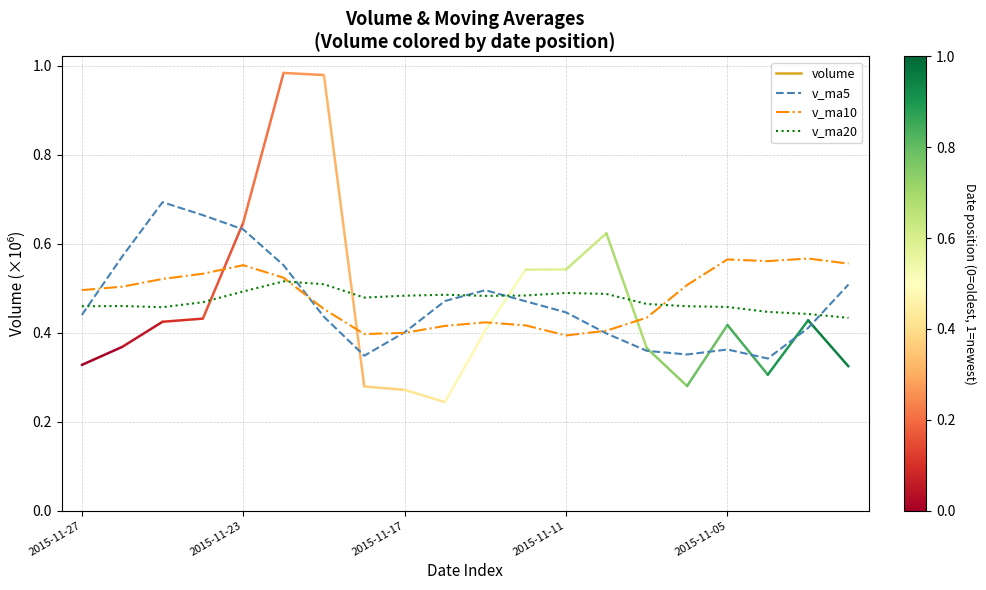

After their last crossing, which series has the higher values: v_ma20 or v_ma5?

v_ma5